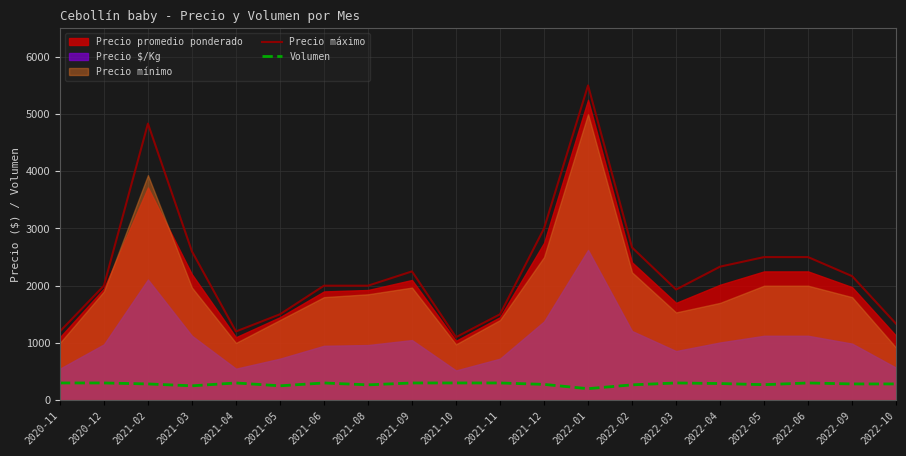

At which label is Precio máximo closest to 3300?

2021-12